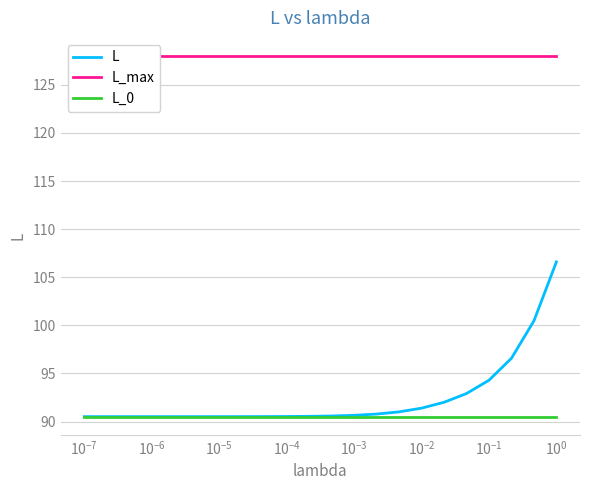

Is the value of L_0 at $\mathdefault{10^{0}}$ greater than the value of L at $\mathdefault{10^{0}}$?

No